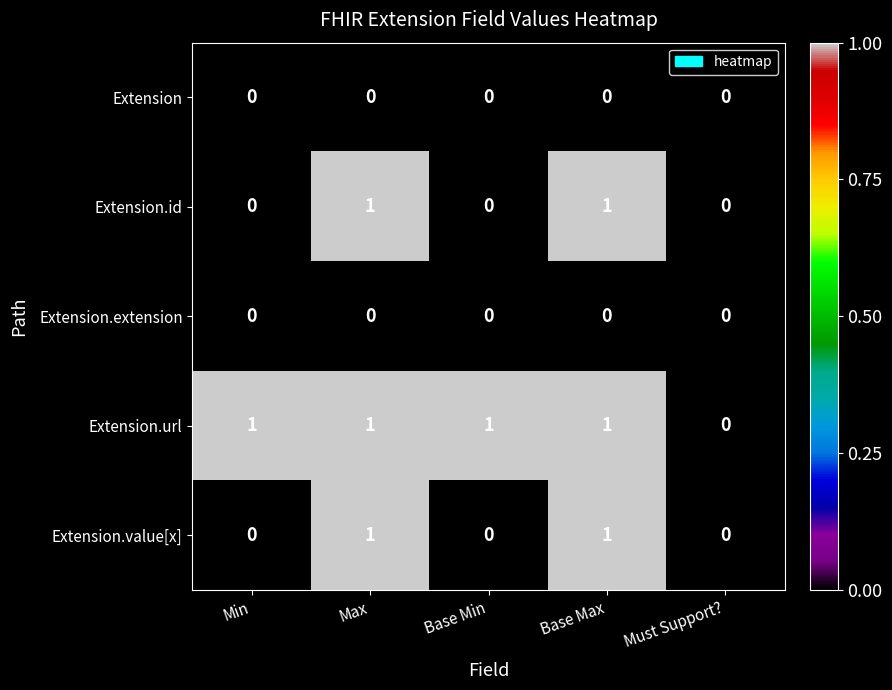

How many Extension.id values are between 0 and 1?

5